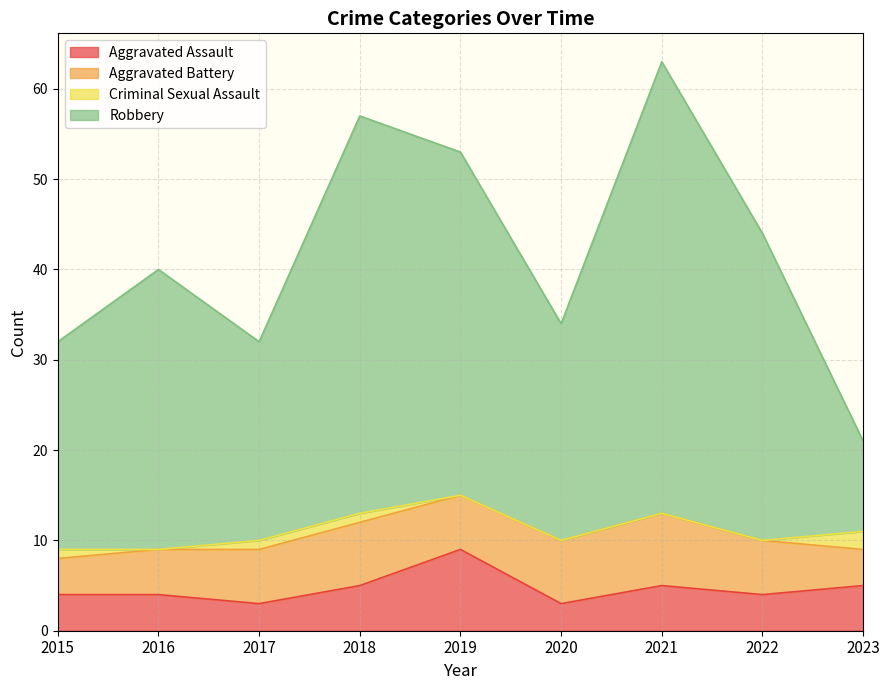

Which series has the largest range (max minus min)?

Robbery